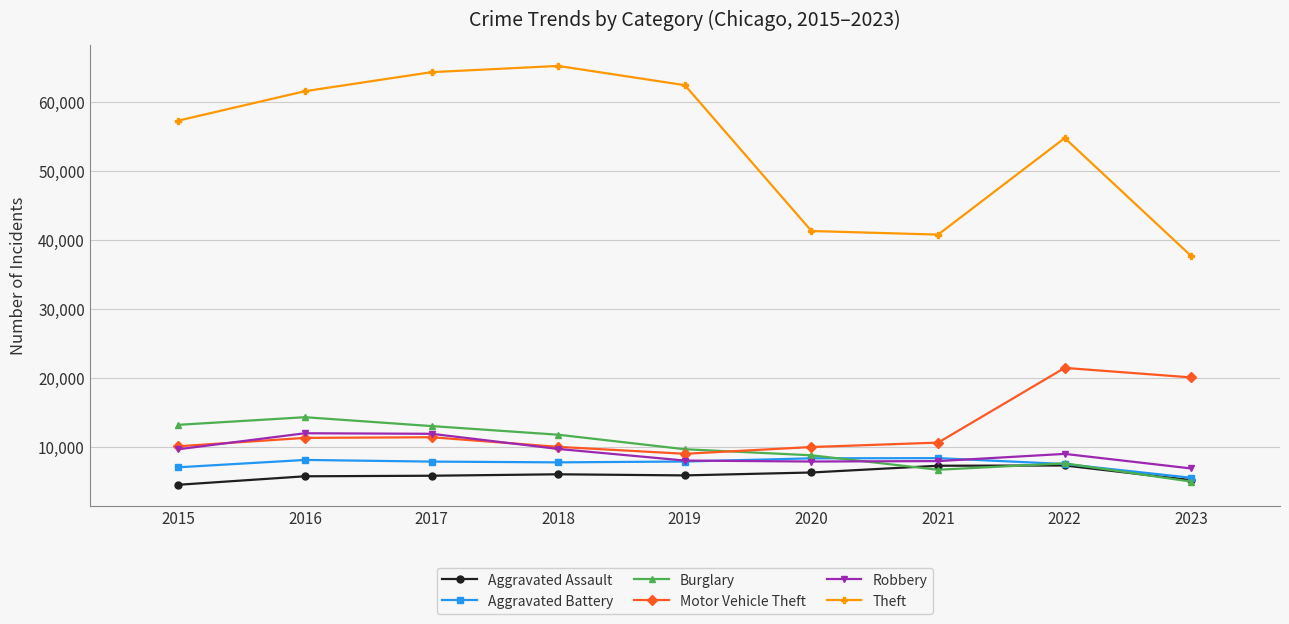

At how many categories does at least one series exceed 29636?

9